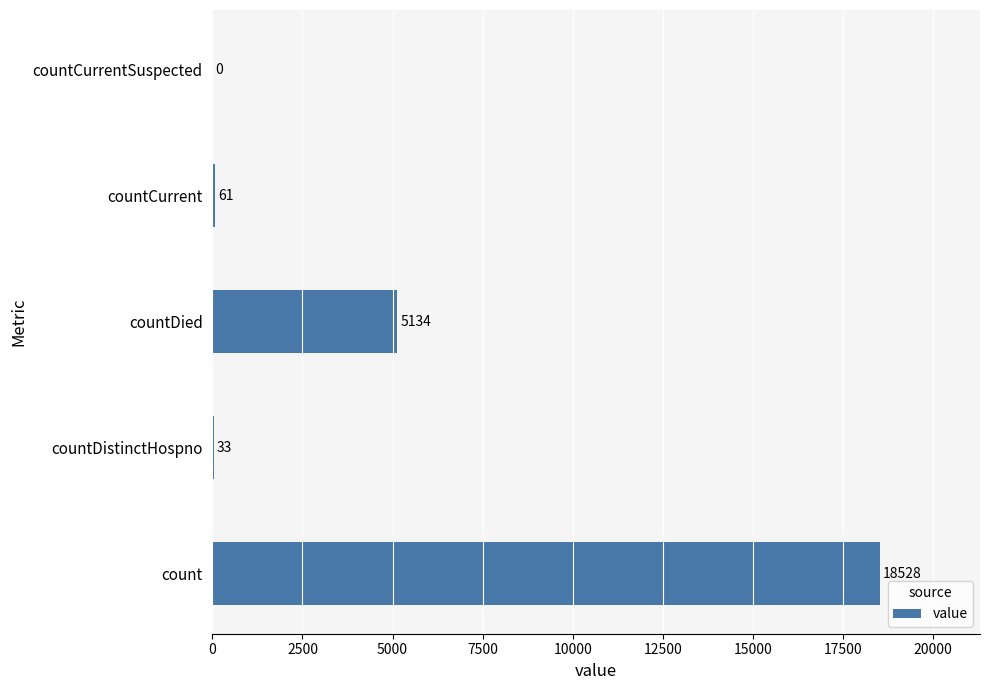

Reading top to bottom, transcribe all the data shown in this chart.

countCurrentSuspected=0	countCurrent=61	countDied=5134	countDistinctHospno=33	count=18528